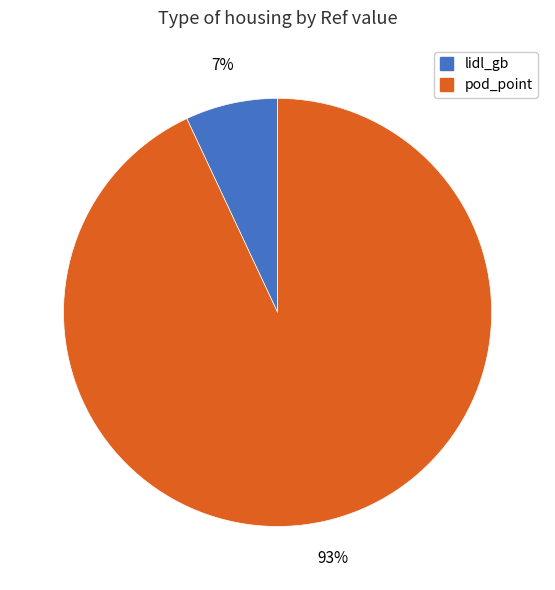

How many segments does this pie chart have?

2